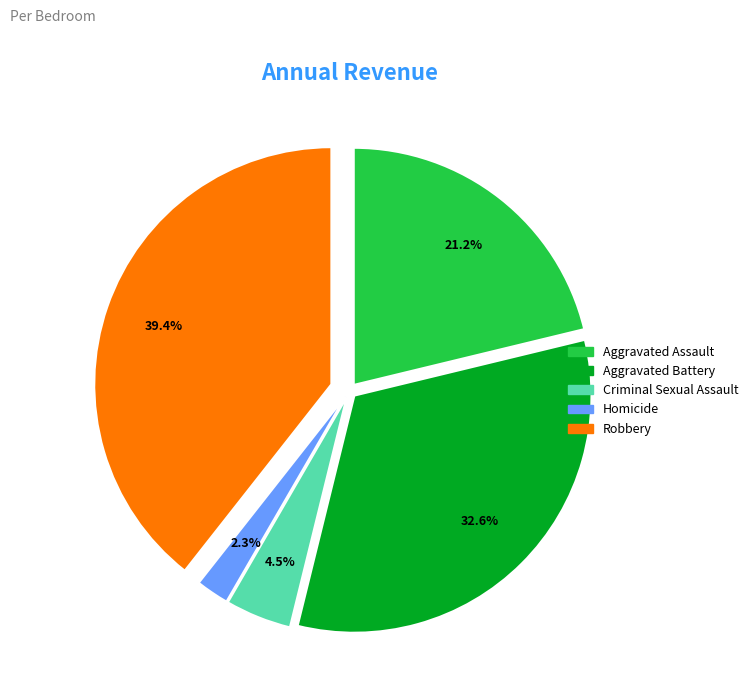

Approximately how many times larger is the value at Aggravated Battery compared to Criminal Sexual Assault?

7.2